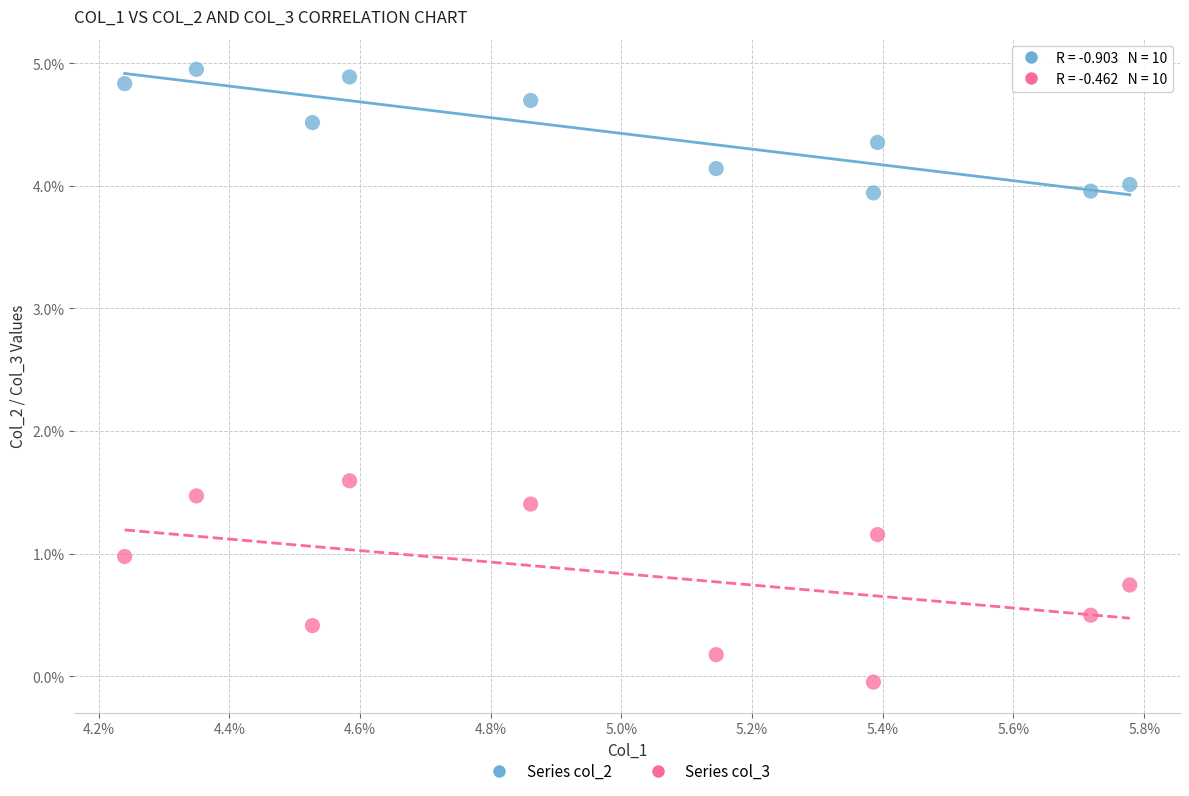

What are all the series names shown in the legend?

Series col_2, Series col_3